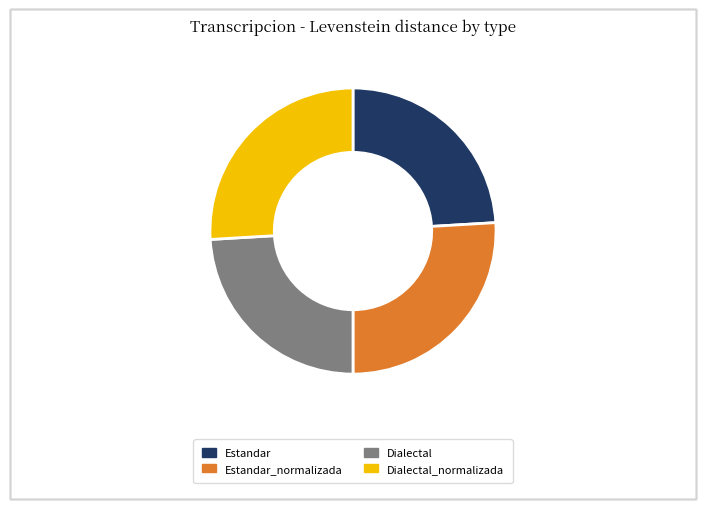

Between Dialectal_normalizada and Estandar, which is larger?

Dialectal_normalizada